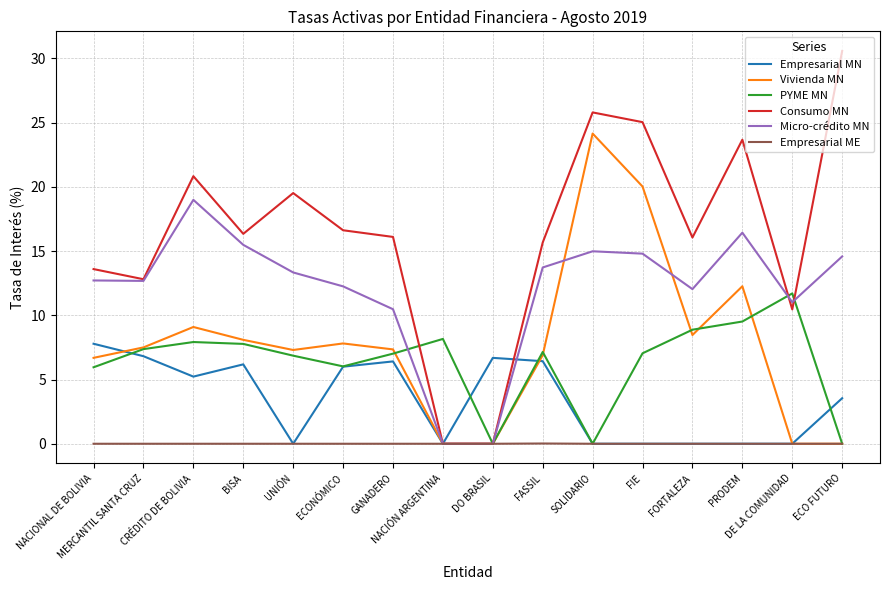

What is the sum of the Consumo MN values at ECONÓMICO and FIE?

41.7